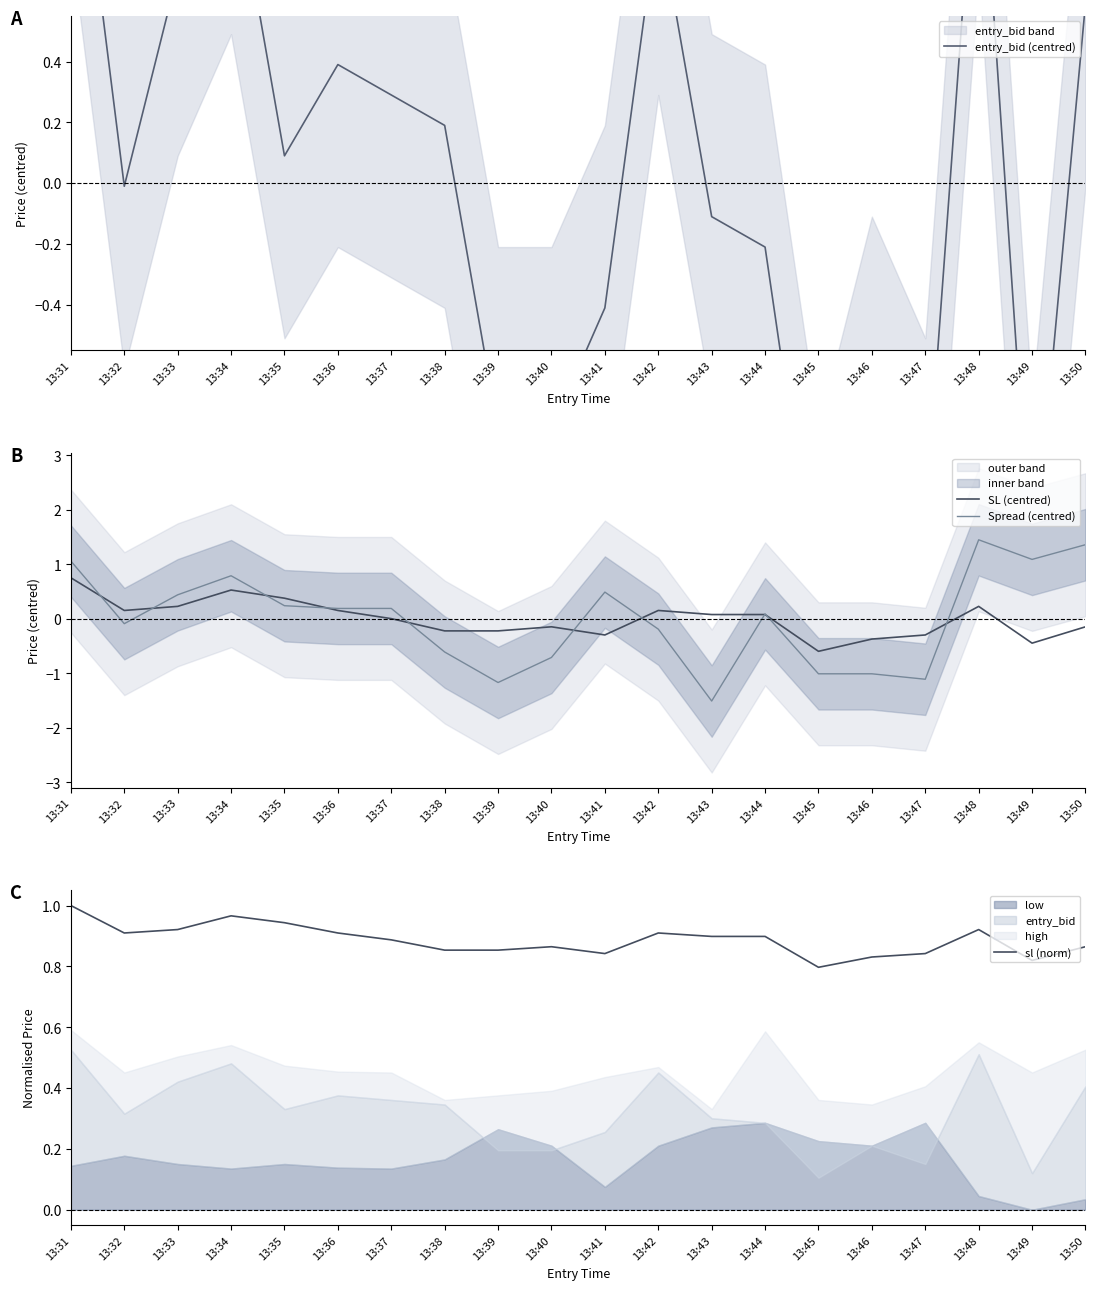

Reading left to right, extract all data points from this chart.

entry_bid (centred): 1.4	-0.0	0.7	1.1	0.1	0.4	0.3	0.2	-0.8	-0.8	-0.4	0.9	-0.1	-0.2	-1.4	-0.7	-1.1	1.3	-1.3	0.6
SL (centred): 0.8	0.2	0.2	0.5	0.4	0.2	0.0	-0.2	-0.2	-0.1	-0.3	0.2	0.1	0.1	-0.6	-0.4	-0.3	0.2	-0.4	-0.1
Spread (centred): 1.1	-0.1	0.4	0.8	0.2	0.2	0.2	-0.6	-1.2	-0.7	0.5	-0.2	-1.5	0.1	-1.0	-1.0	-1.1	1.5	1.1	1.4
sl (norm): 1.0	0.9	0.9	1.0	0.9	0.9	0.9	0.9	0.9	0.9	0.8	0.9	0.9	0.9	0.8	0.8	0.8	0.9	0.8	0.9